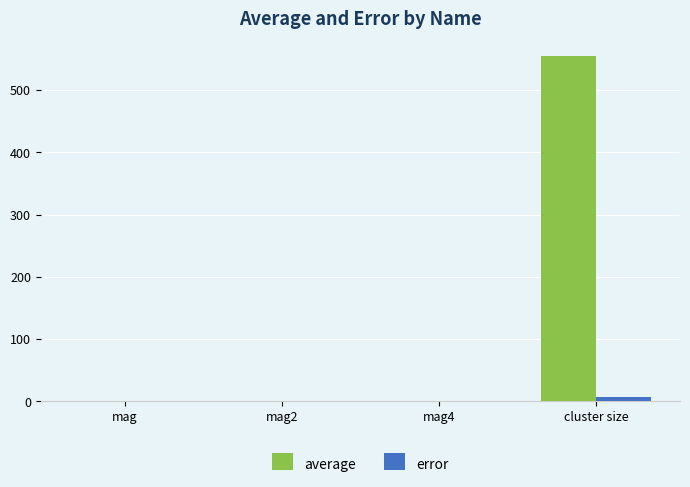

How many groups of bars are there?

4